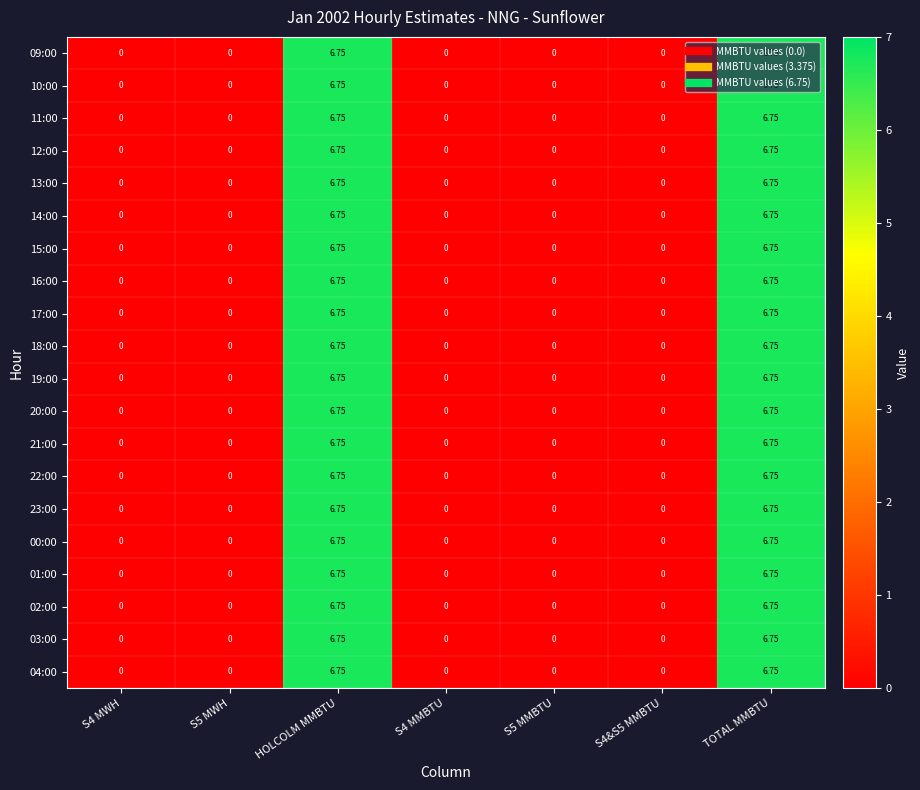

Is the value of 17:00 at S4 MWH greater than the value of 13:00 at HOLCOLM MMBTU?

No